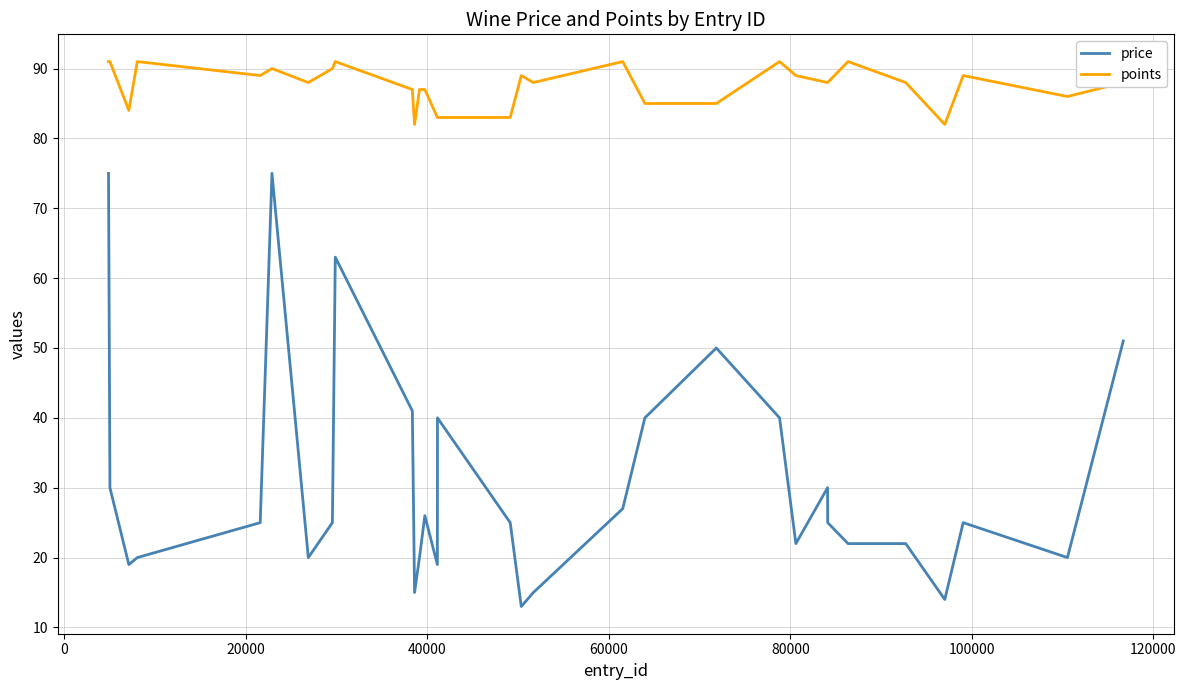

Is the value of price at 23 greater than the value of points at 27?

No